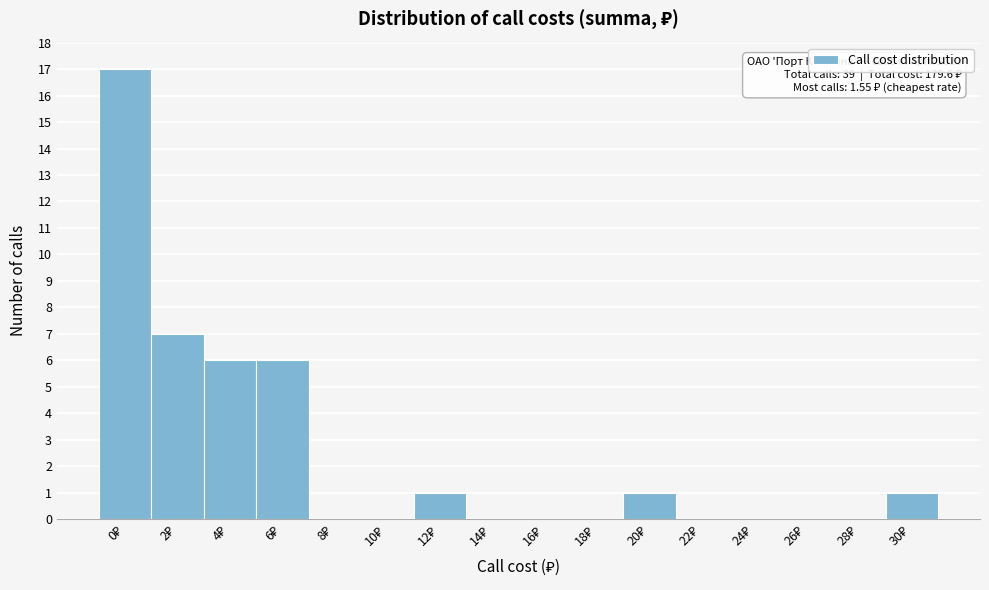

What is the sum of all values?

39